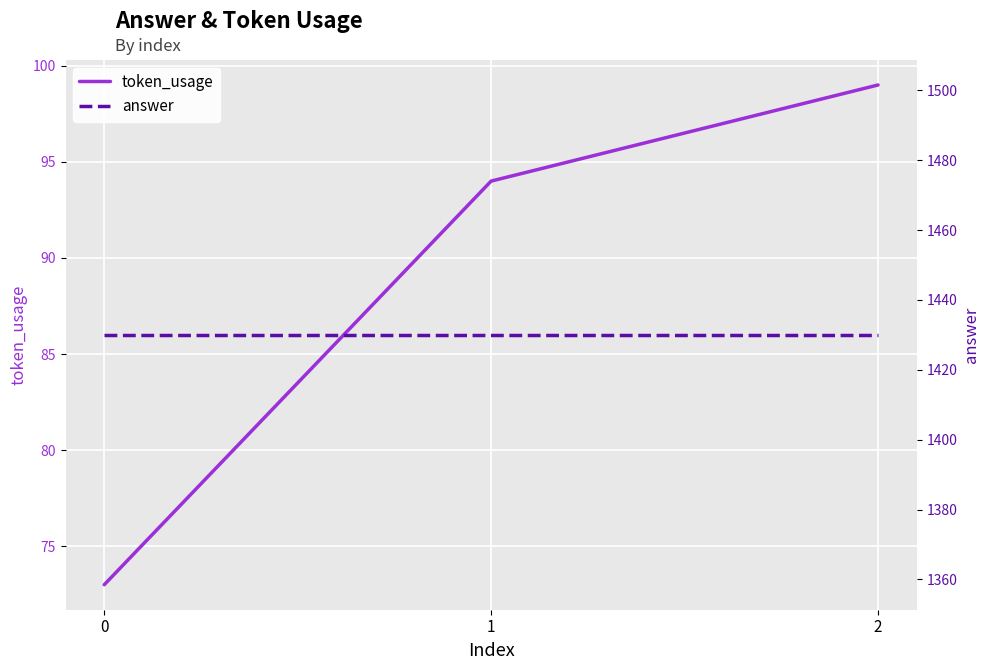

What is the value of the token_usage point at the 2nd from the left?

94